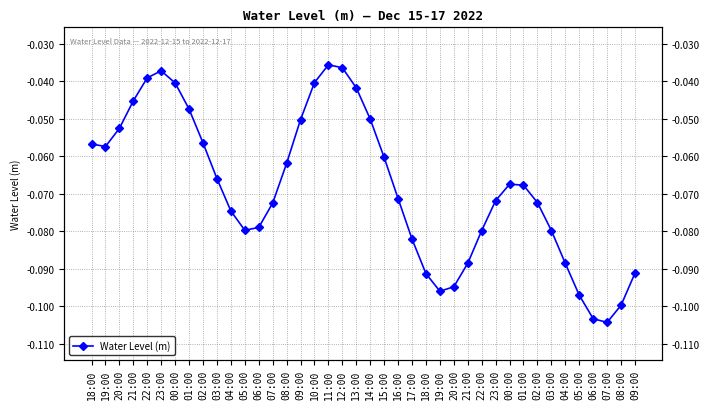

How many points are higher than both their immediate neighbors (excluding endpoints)?

3